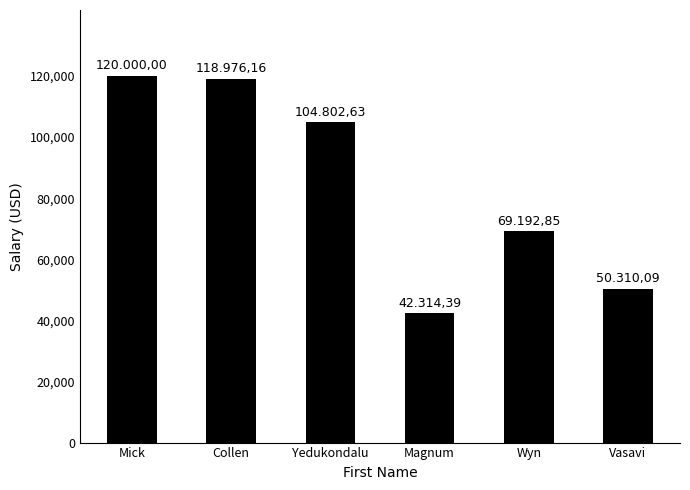

List the labels in order of value, smallest first.

Magnum, Vasavi, Wyn, Yedukondalu, Collen, Mick